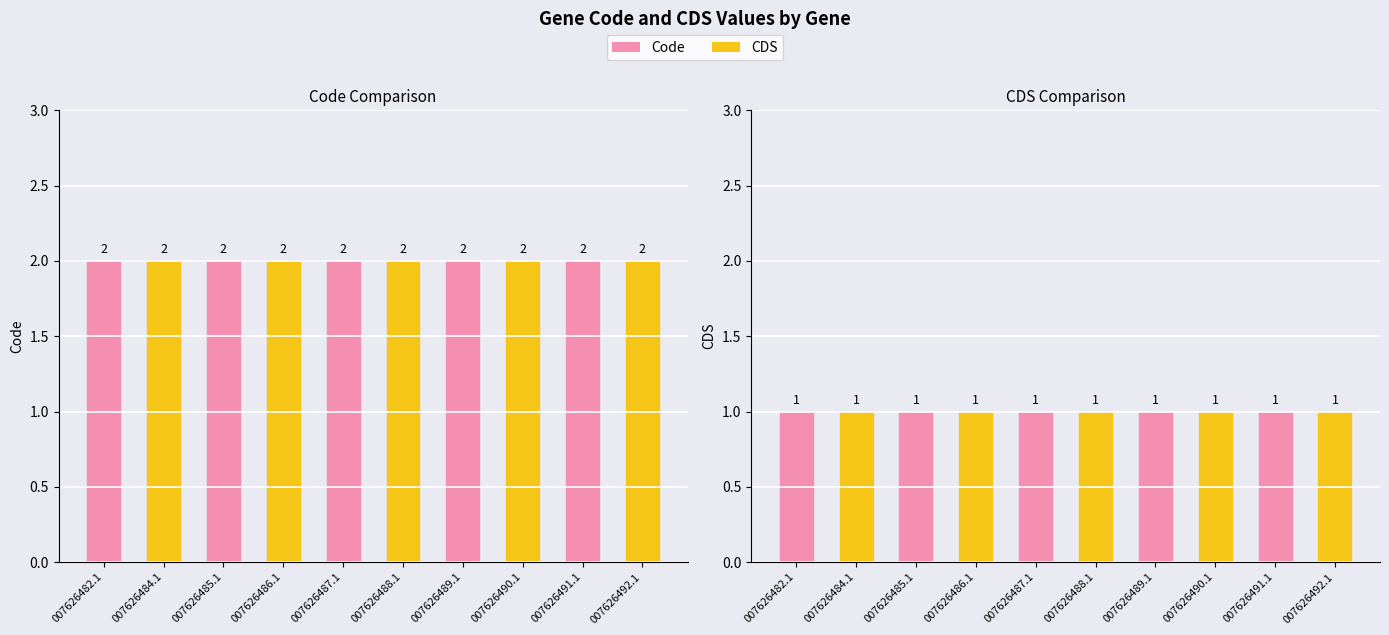

The Code series shows 1 at 007626487.1. True or false?

False